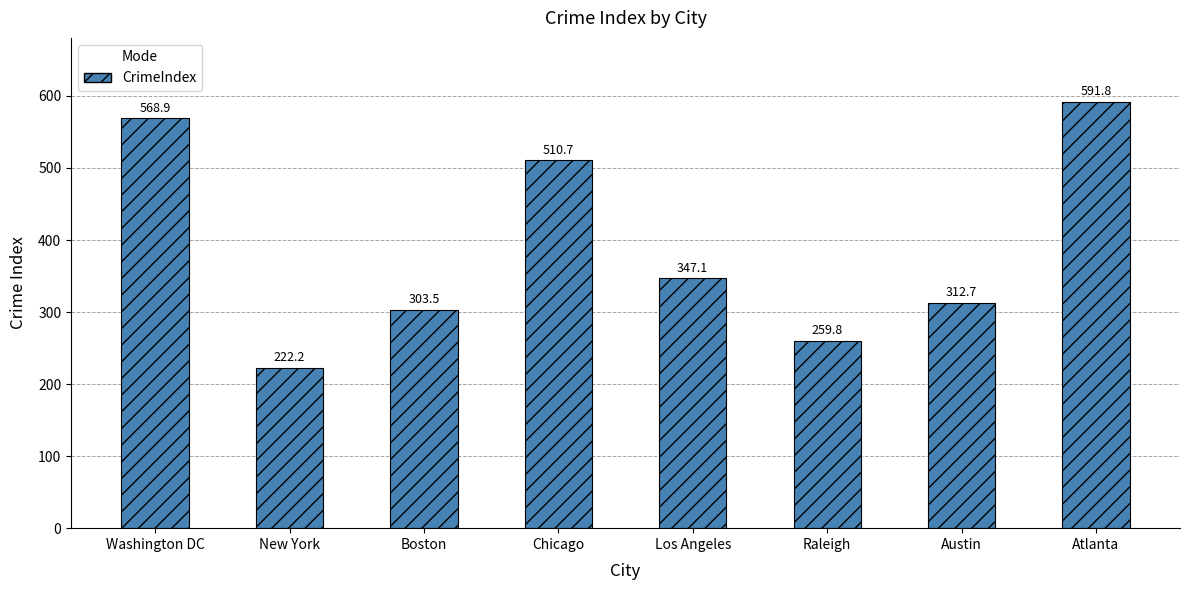

Where is the data nearest to the value 407?

Los Angeles